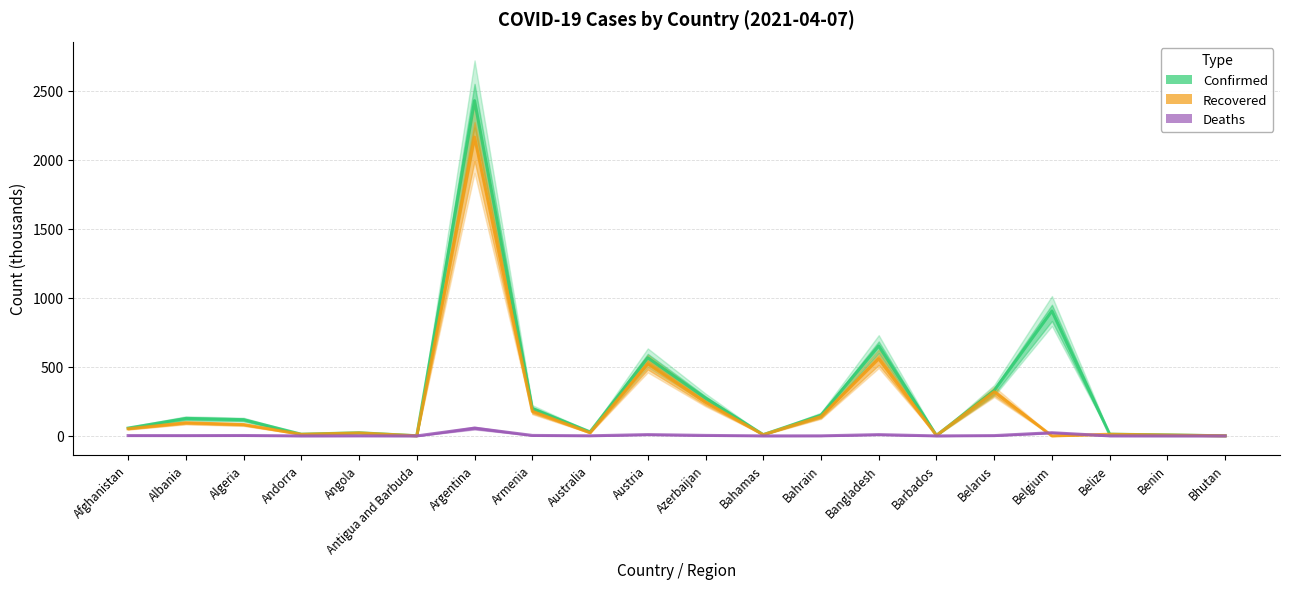

What is the difference between the second highest and second lowest values in the Recovered series?

557.5